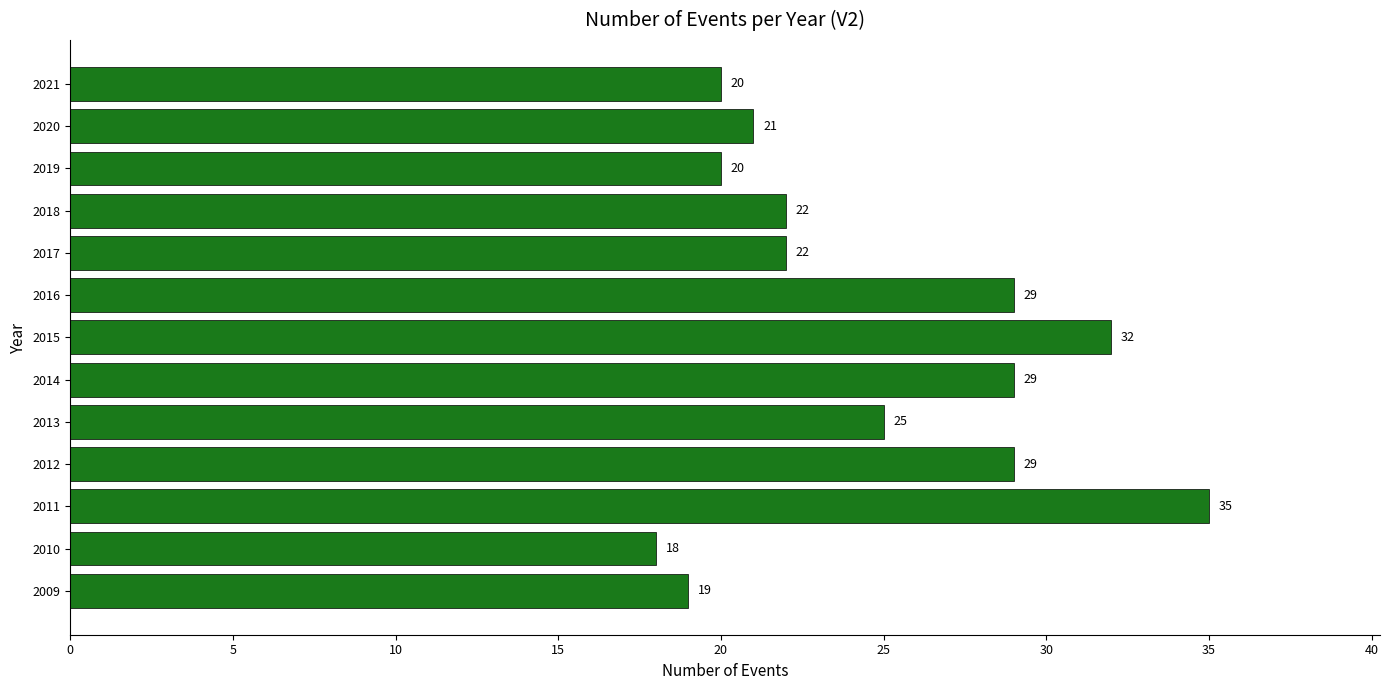

Is it true that the value at 2016 is 29?

True